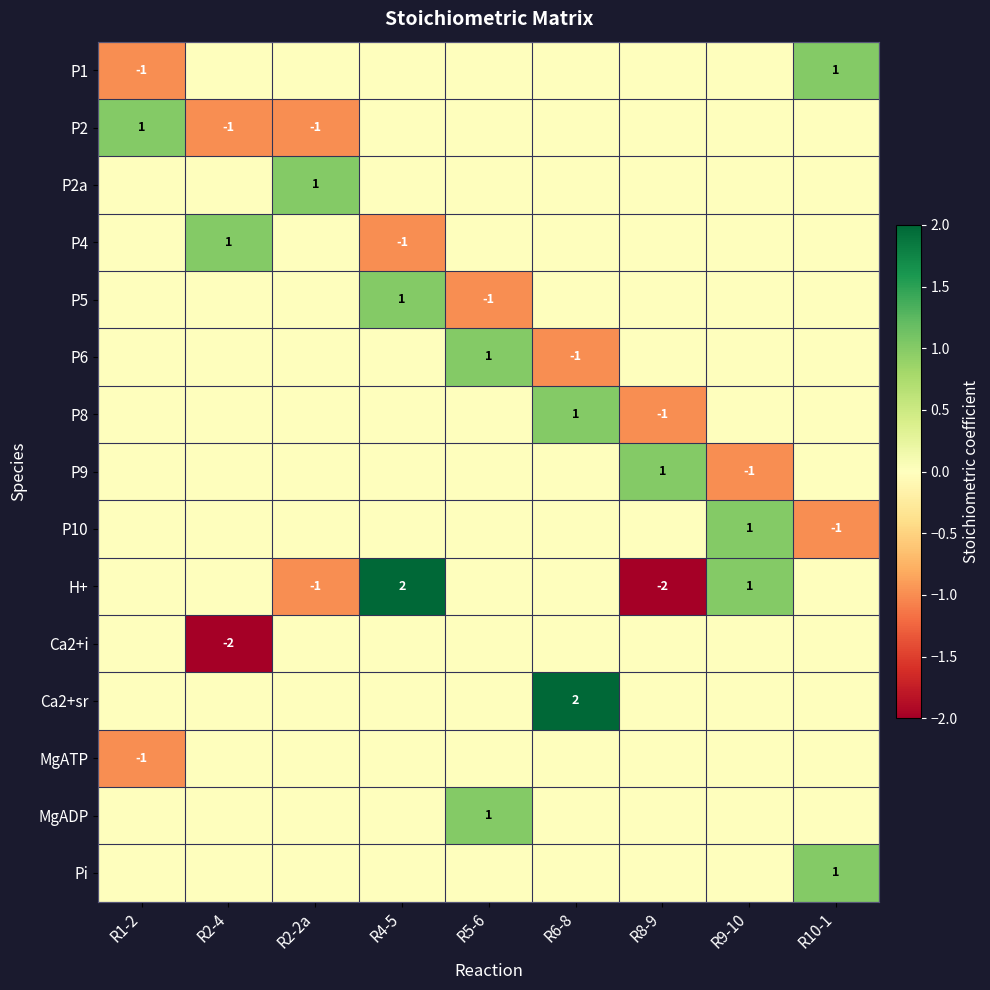

How many negative values does the P9 series have?

1